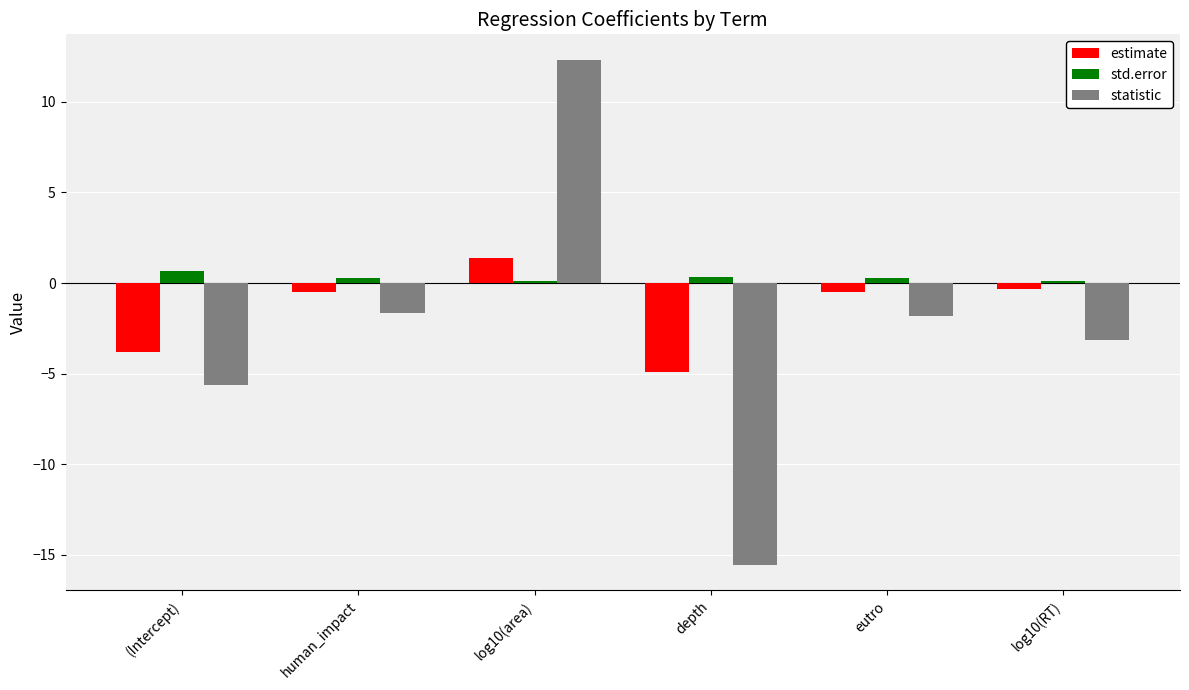

Does the chart contain any negative values?

Yes